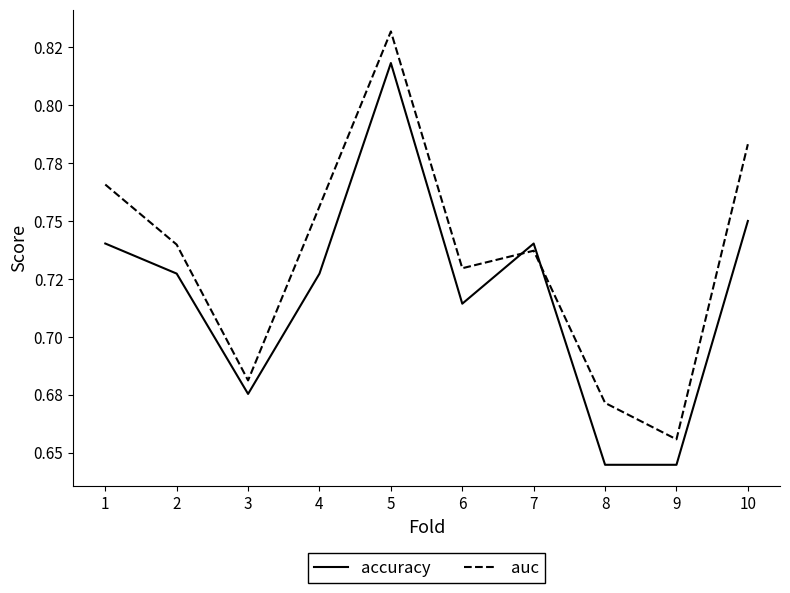

True or false: auc and accuracy cross at least once.

True